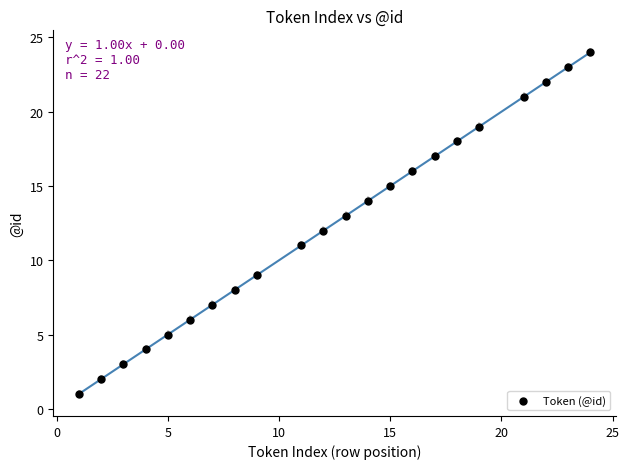

What is the range of Y values (max minus min)?

23